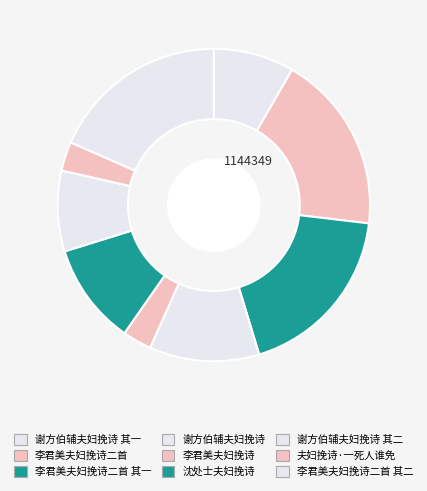

How many slices are in this pie chart?

9